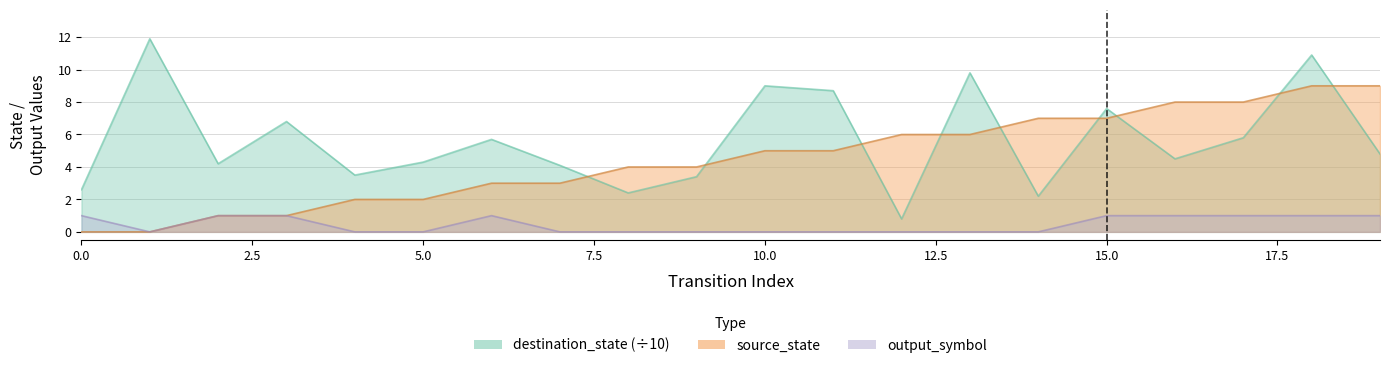

What is the maximum value for output_symbol?

1.0